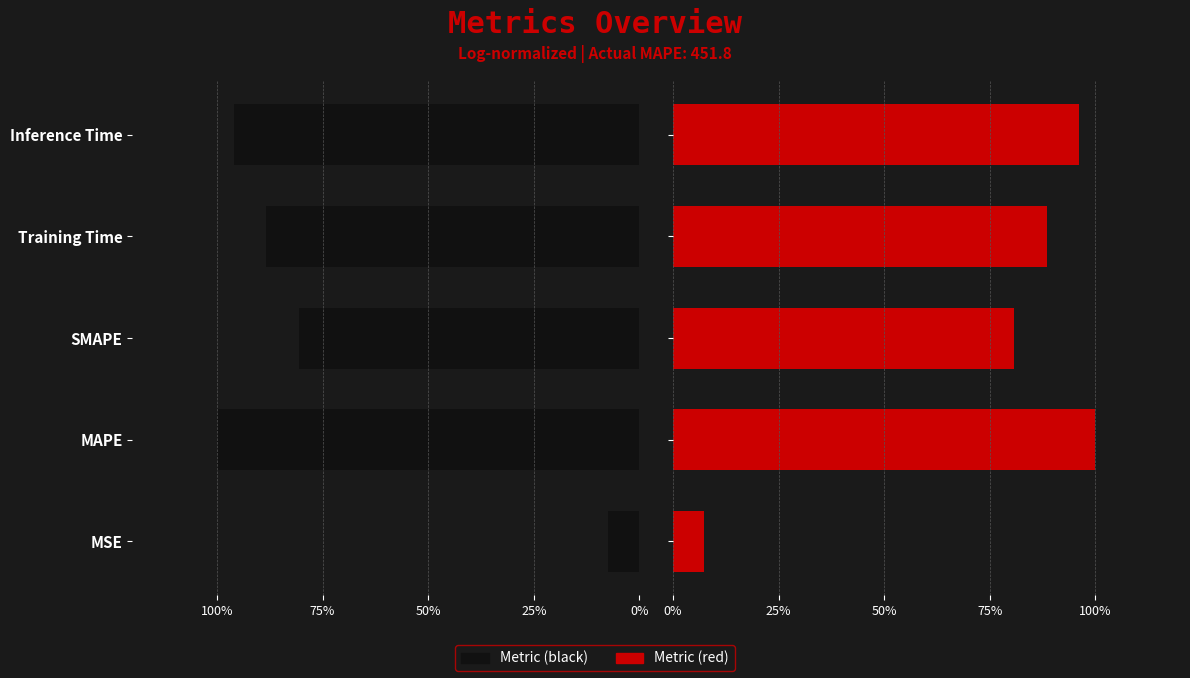

Which series has the widest spread of values?

col_1 (left)